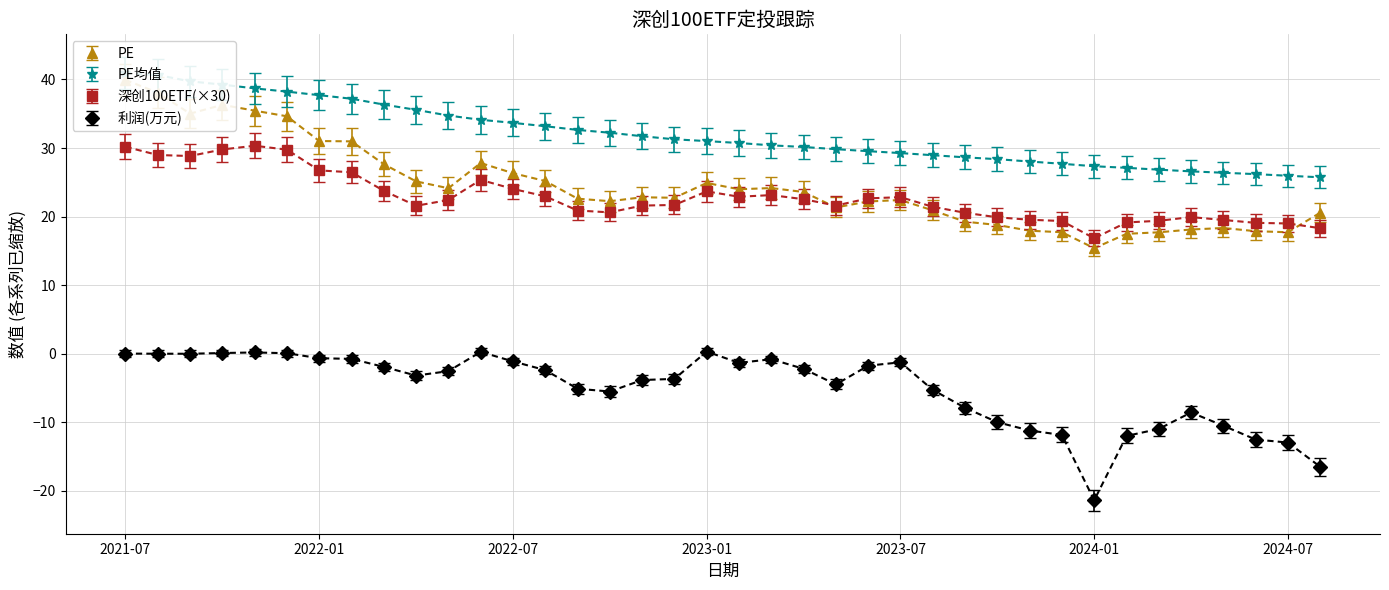

How many values in the PE series are below 22?

14